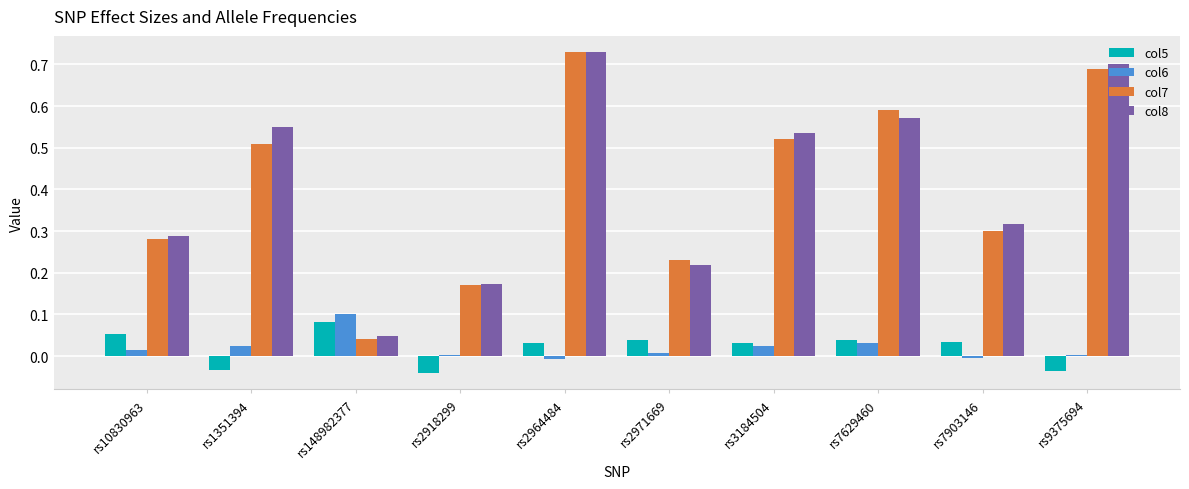

Which series changed the most between rs1351394 and rs7629460?

col7